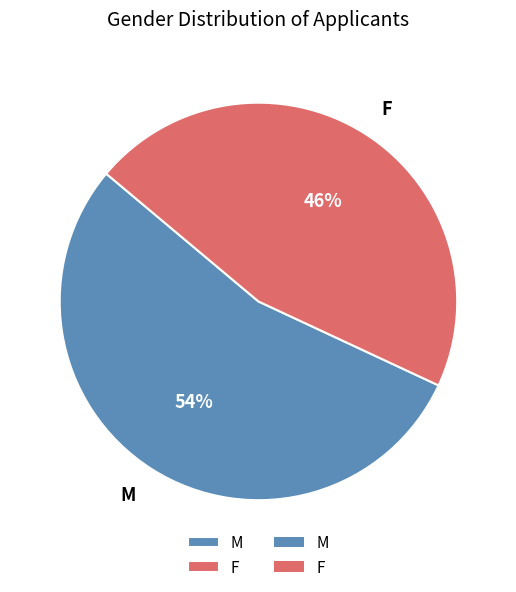

Do M and F together represent more than half of the pie?

Yes